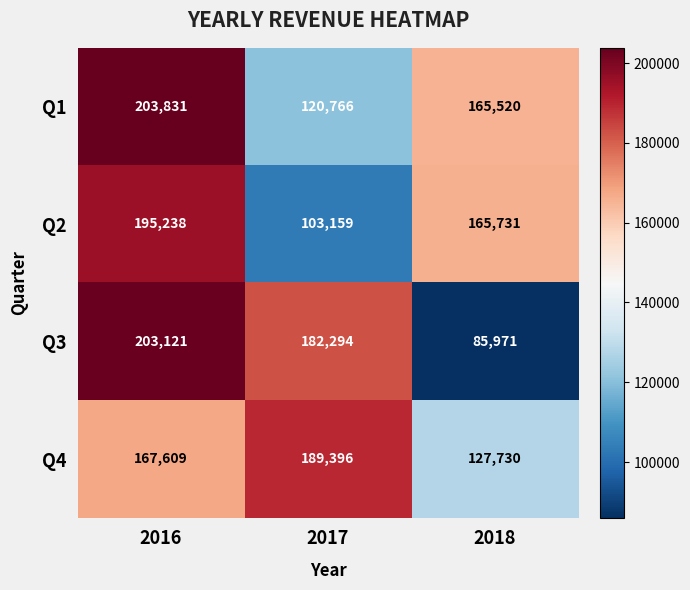

Reading left to right, extract all data points from this chart.

Q1: 2016=203831	2017=120766	2018=165520
Q2: 2016=195238	2017=103159	2018=165731
Q3: 2016=203121	2017=182294	2018=85971
Q4: 2016=167609	2017=189396	2018=127730